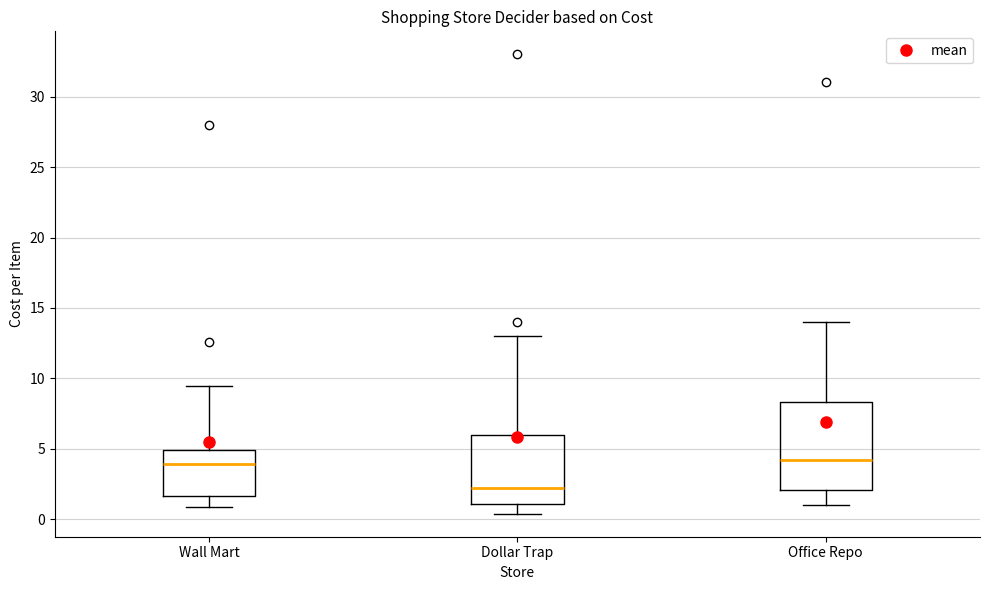

Reading left to right, transcribe this box plot: for each box, give where its median line is, the range the box spans, and where its two whiskers end, as read against the y-axis. The values are not printed on the chart, so give them approximately, as read against the axis.

Wall Mart: median 4.0, box 1.5 to 5.0, whiskers 1.0 to 9.5
Dollar Trap: median 2.0, box 1.0 to 6.0, whiskers 0.5 to 13.0
Office Repo: median 4.0, box 2.0 to 8.5, whiskers 1.0 to 14.0